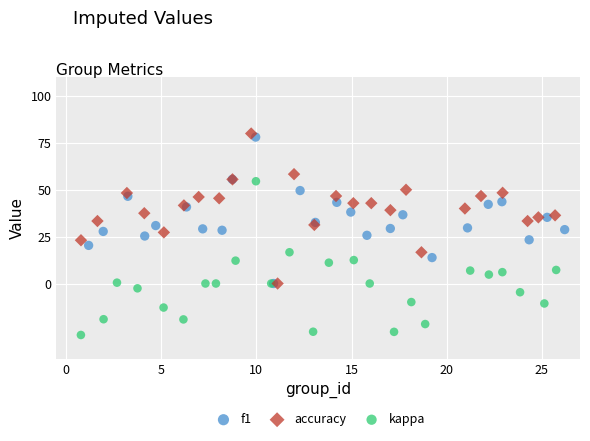

Which series reaches the minimum Y coordinate?

kappa